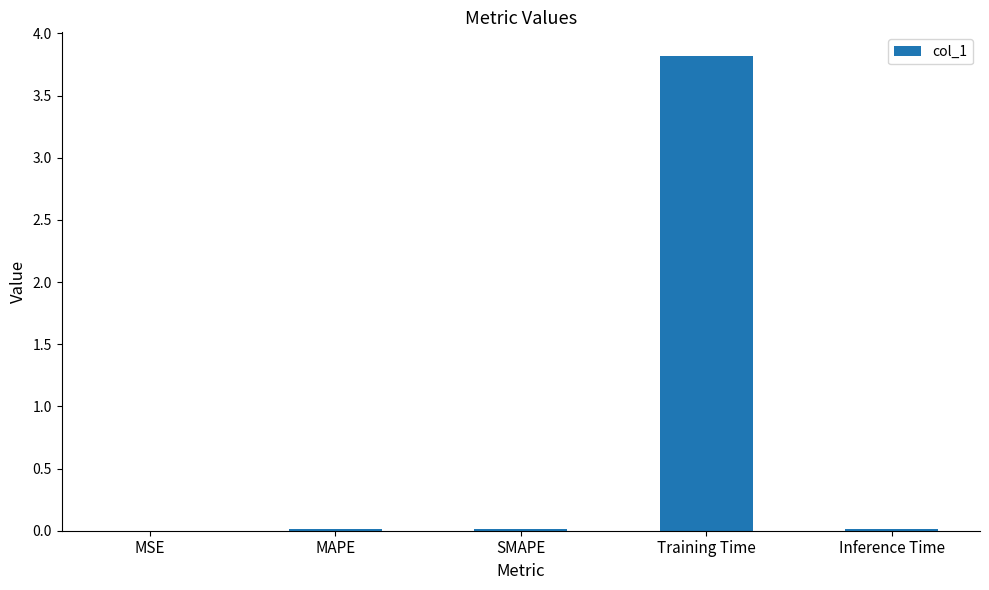

True or false: the data shows 0.0 at SMAPE.

True